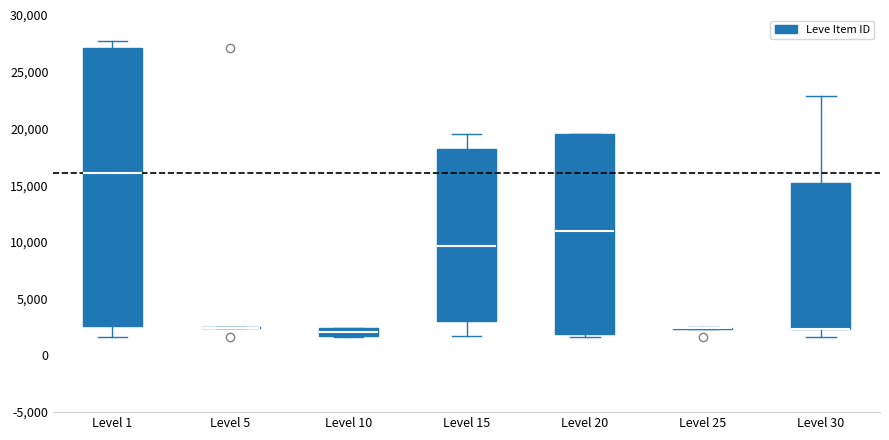

Which box is the tallest, from its lower edge to its upper edge?

Level 1